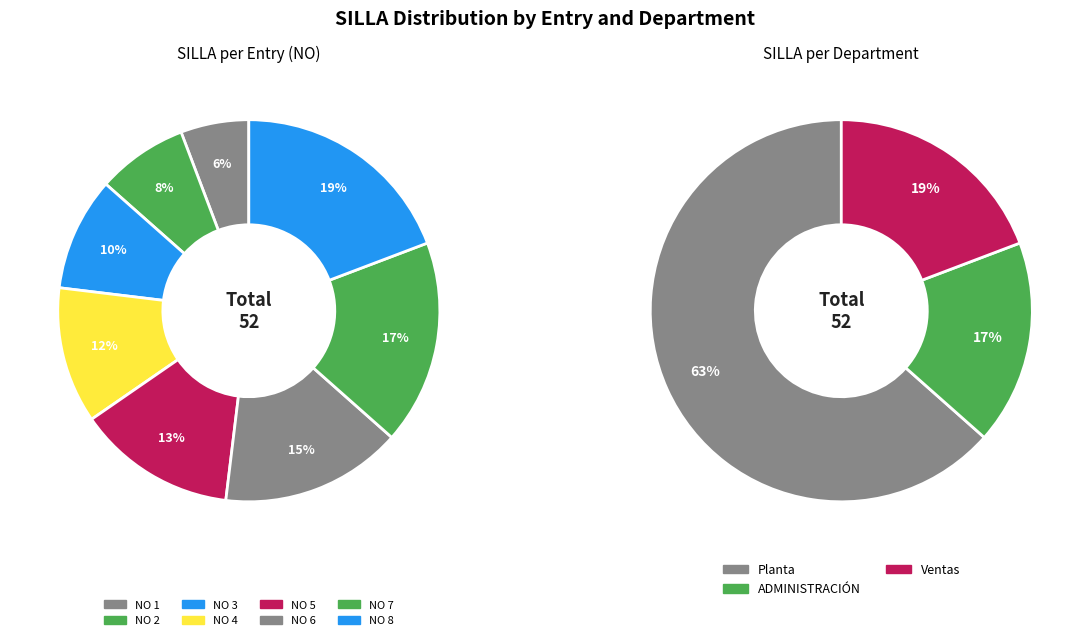

To the nearest percent, what percentage of the pie is 7?

17%